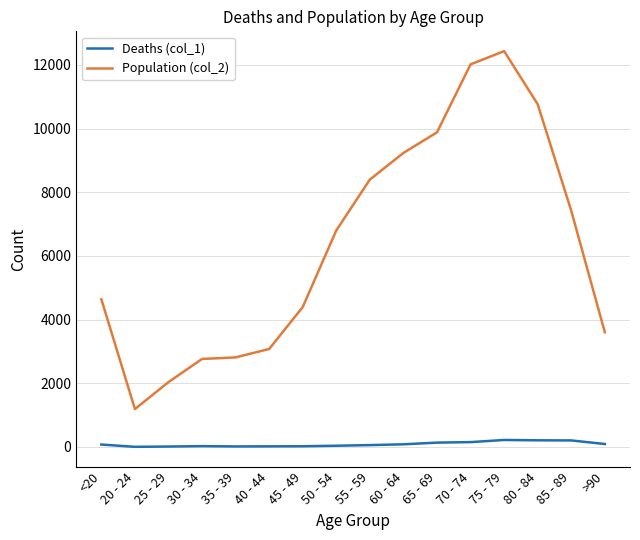

Is it true that Population (col_2) equals 4641 at <20?

True